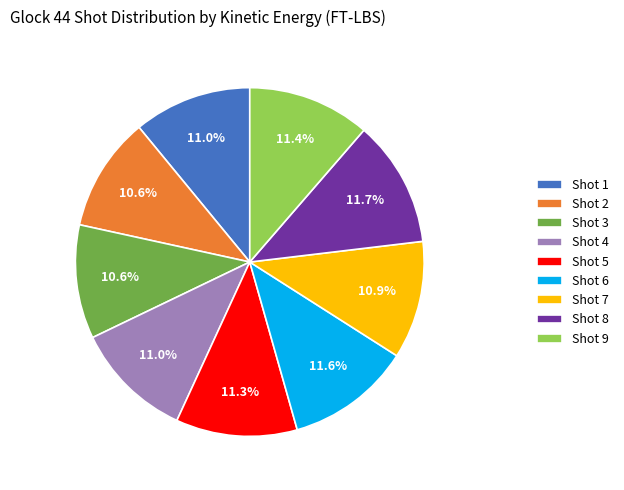

What percentage is the Shot 2 slice, to the nearest percent?

11%